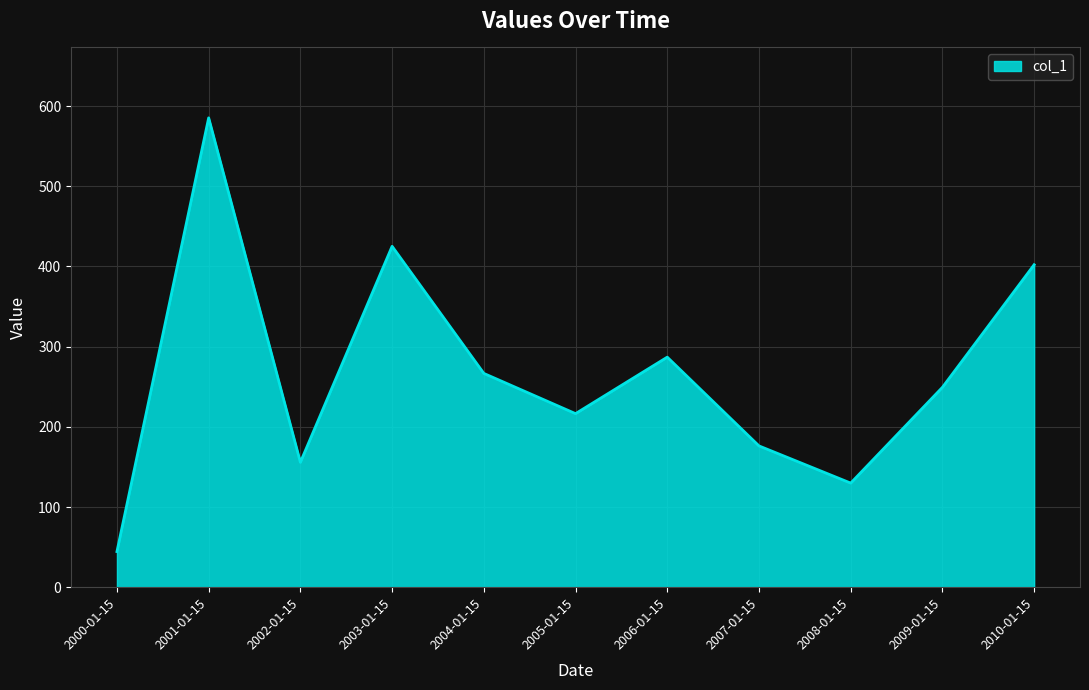

Is it true that the value at 2000-01-15 is 11.5?

False